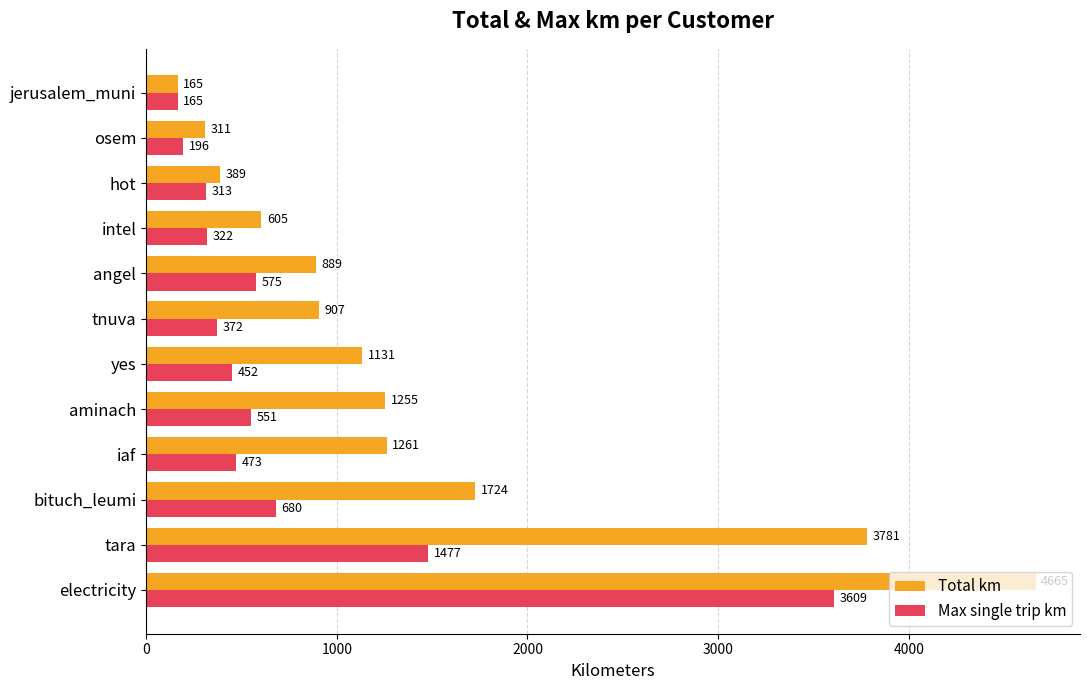

What is the average value of the Max single trip km series?

765.4